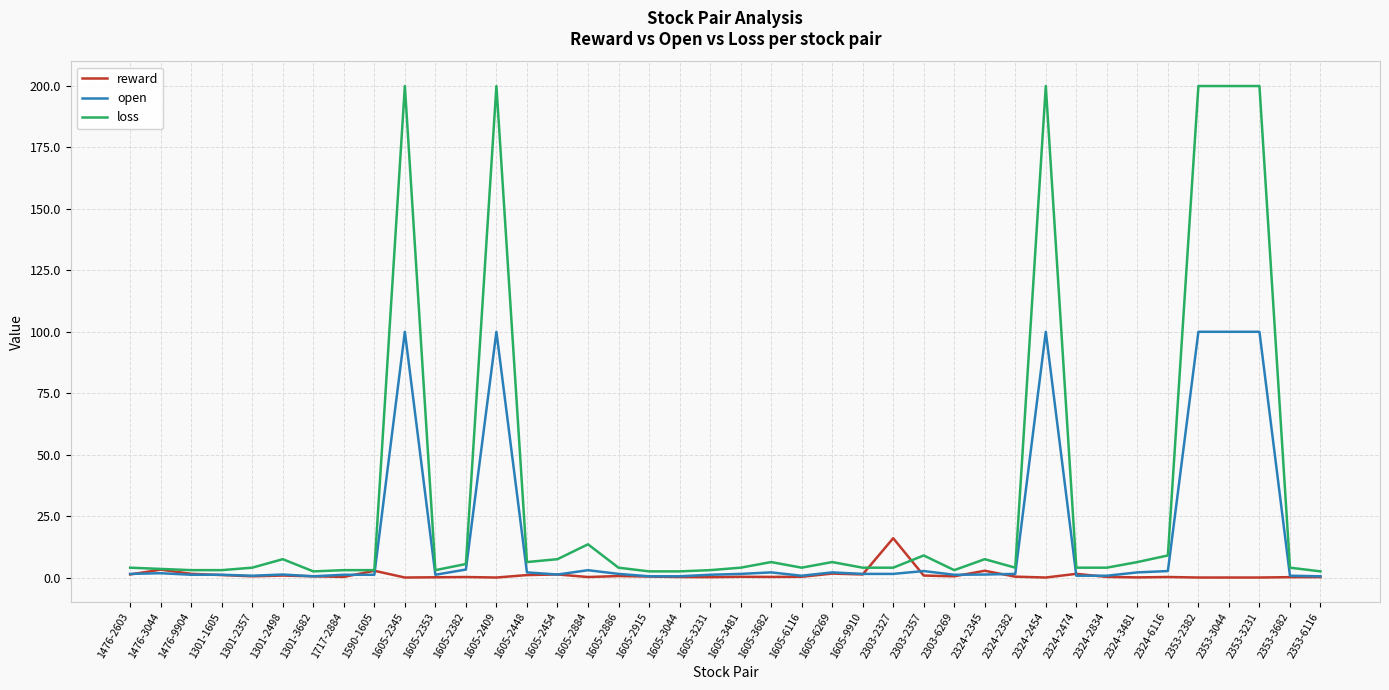

True or false: loss has more than 1 points higher than both neighbors.

True